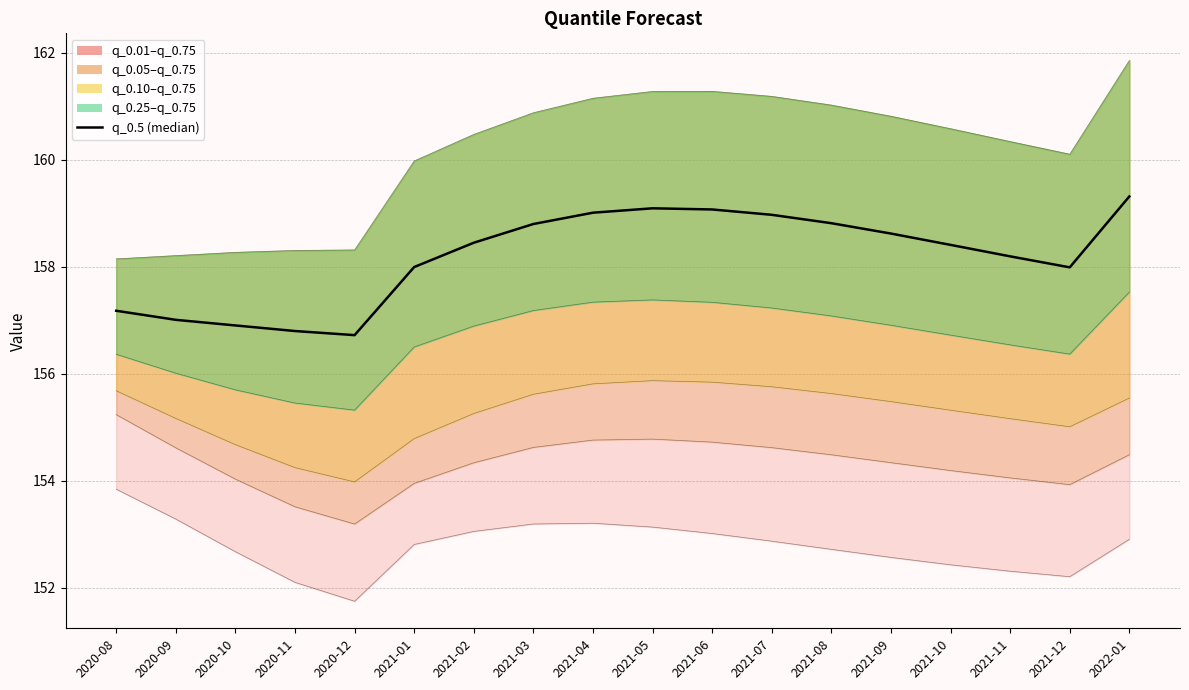

List the labels in order of value, largest first.

2022-01, 2021-05, 2021-06, 2021-04, 2021-07, 2021-08, 2021-03, 2021-09, 2021-02, 2021-10, 2021-11, 2021-01, 2021-12, 2020-08, 2020-09, 2020-10, 2020-11, 2020-12